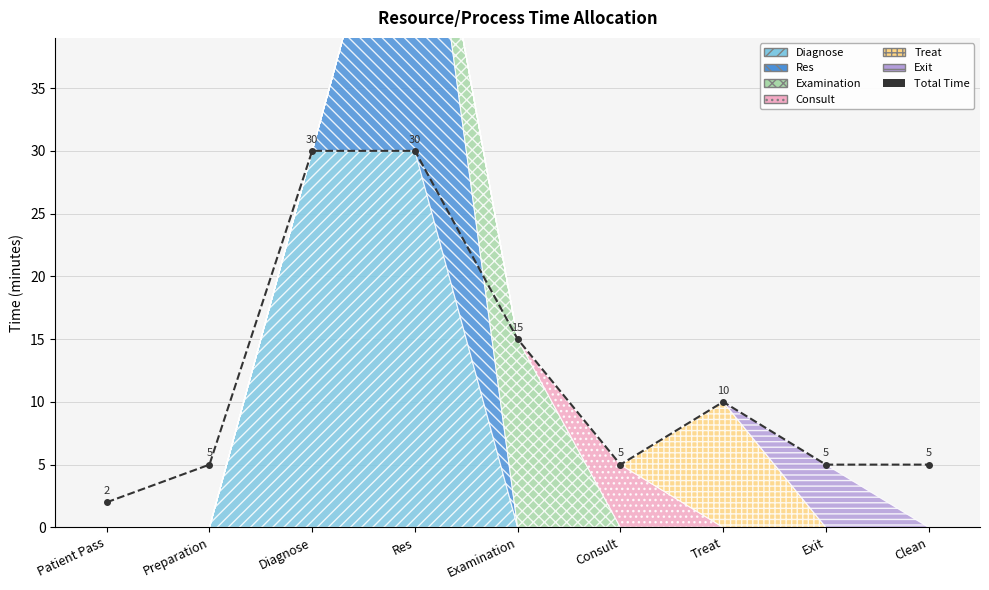

How many values are between 5 and 15?

6